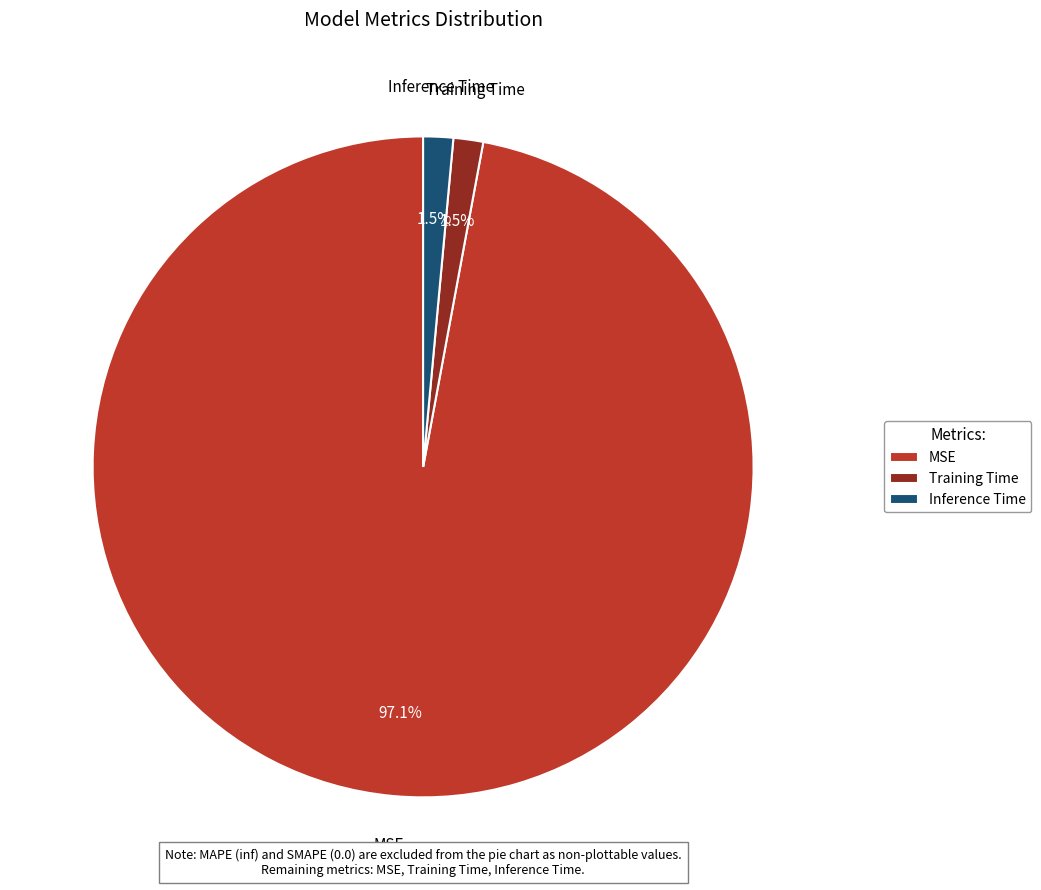

How many slices are in this pie chart?

3